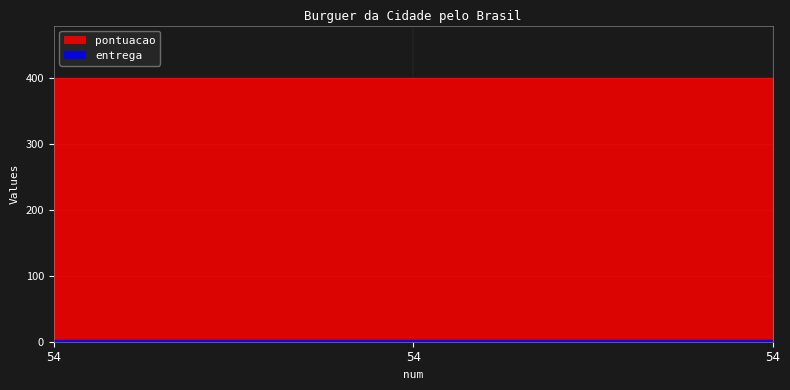

What is the sum of the pontuacao values at 54 and 54?

800